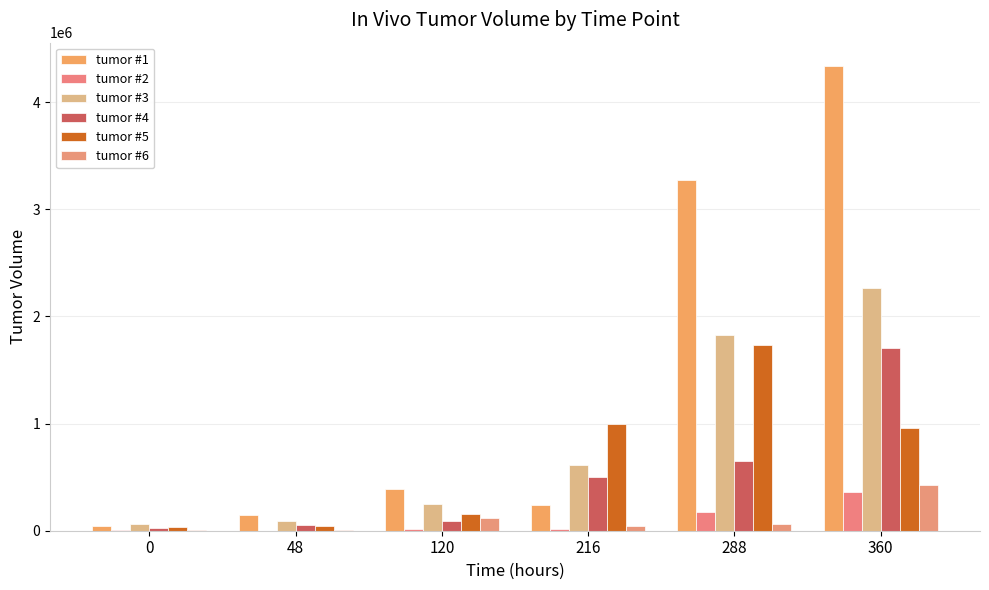

How many groups of bars are there?

6